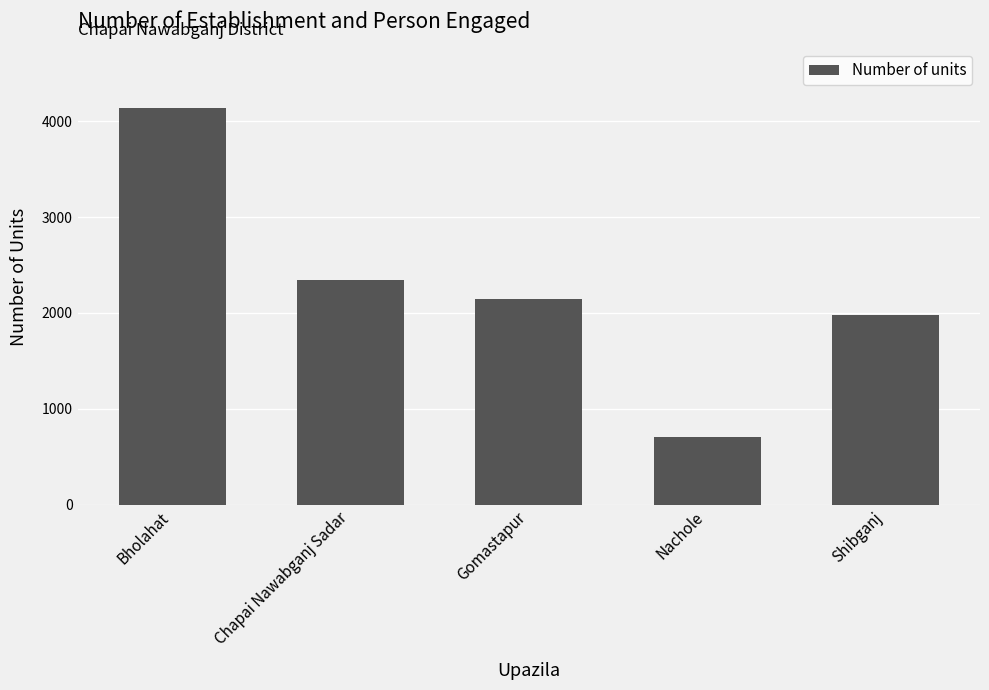

Reading left to right, what are all the values shown in this chart?

Bholahat=4137	Chapai Nawabganj Sadar=2342	Gomastapur=2146	Nachole=705	Shibganj=1980